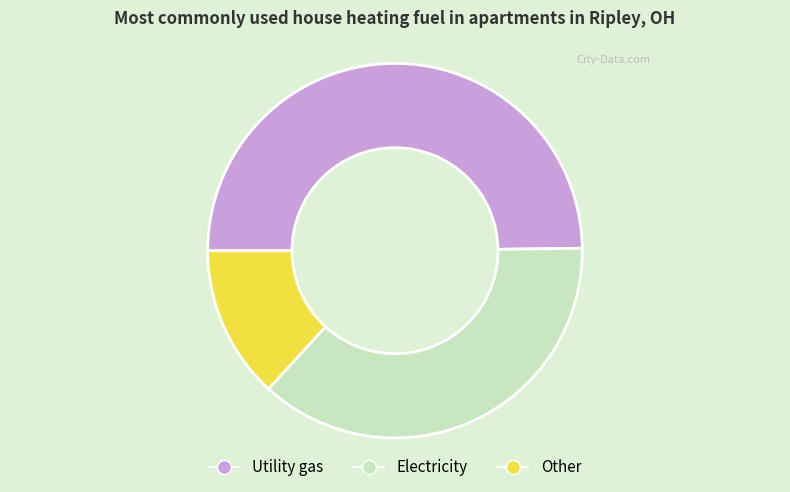

Is there a majority slice in this chart?

No